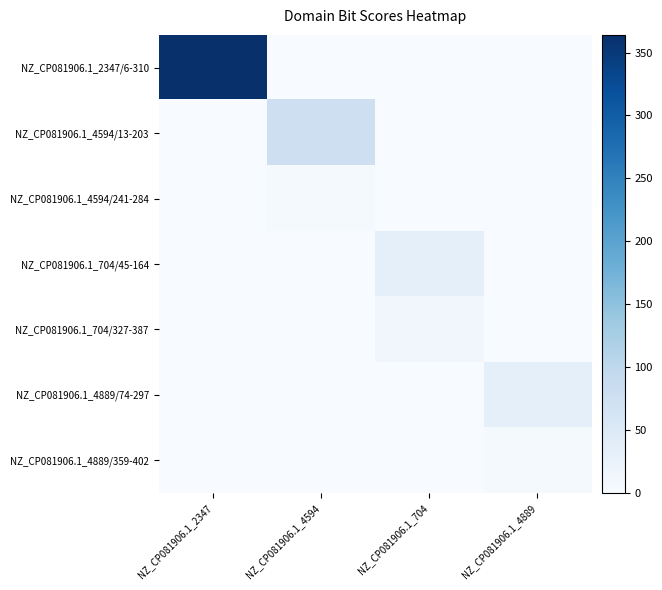

Which series has the largest total across all categories?

NZ_CP081906.1_2347/6-310